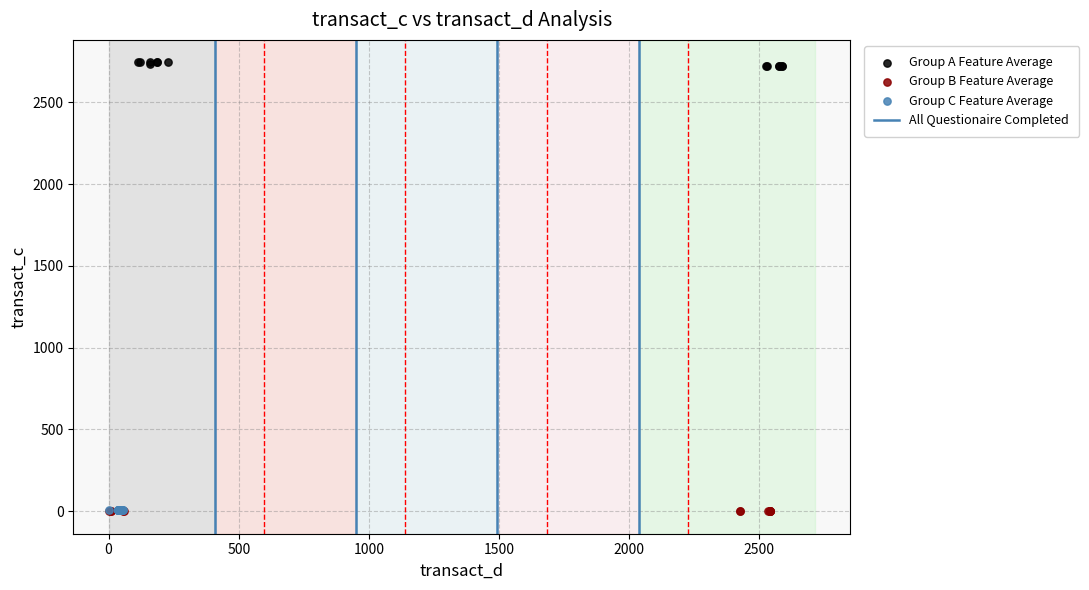

Which series reaches the maximum Y coordinate?

Group A Feature Average